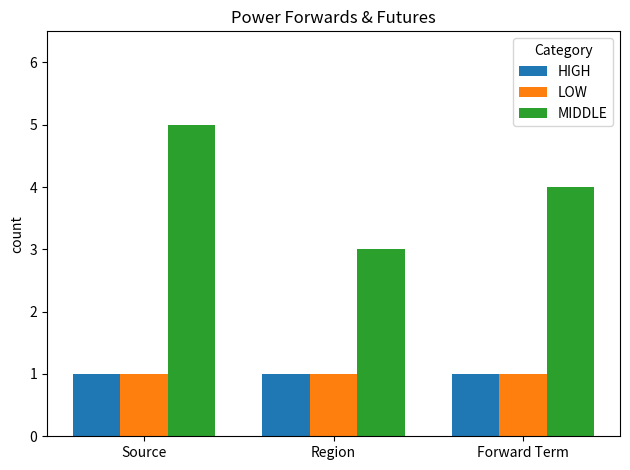

What are all the series names shown in the legend?

HIGH, LOW, MIDDLE